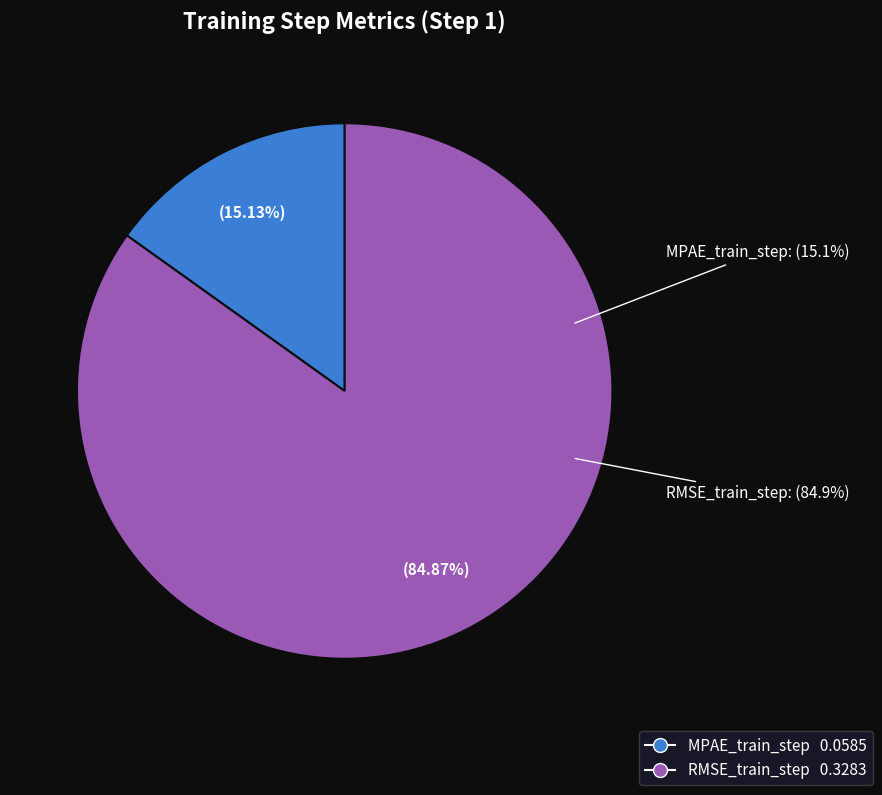

Is there any slice that represents more than half of the pie?

Yes